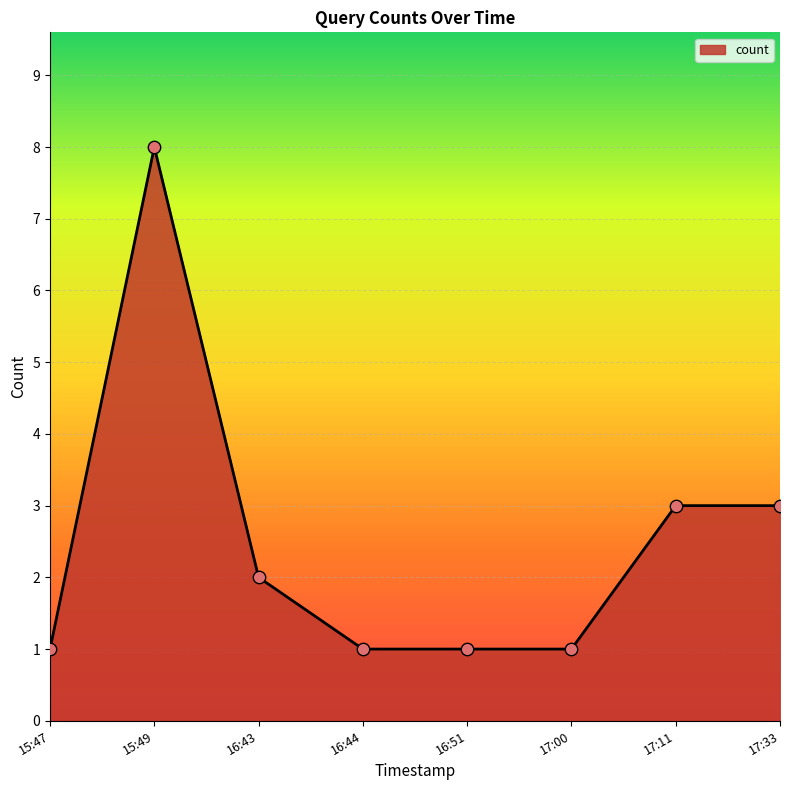

Which has a higher value, 15:49 or 17:33?

15:49